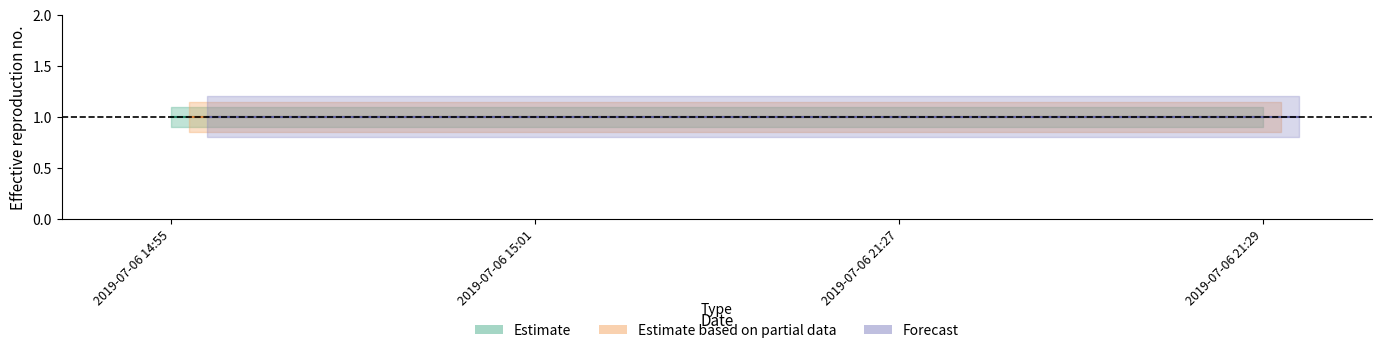

True or false: lower and center intersect in this chart.

False